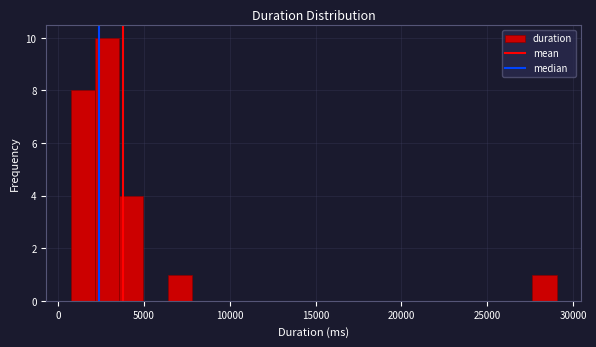

Around what value on the x-axis is the tallest bar? Give the approximate position of its centre, as read against the axis.

3000